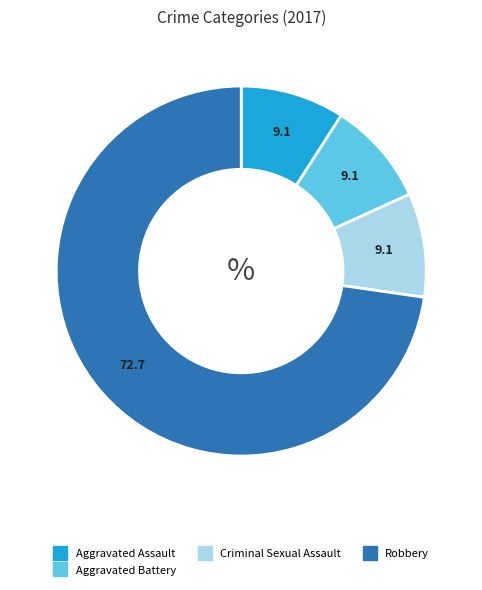

How many segments does this pie chart have?

4